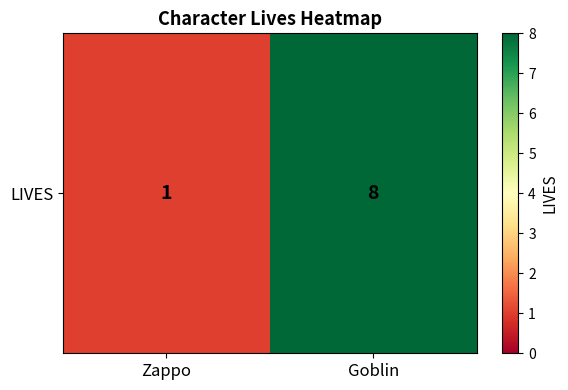

Rank the categories by value from highest to lowest.

Goblin, Zappo